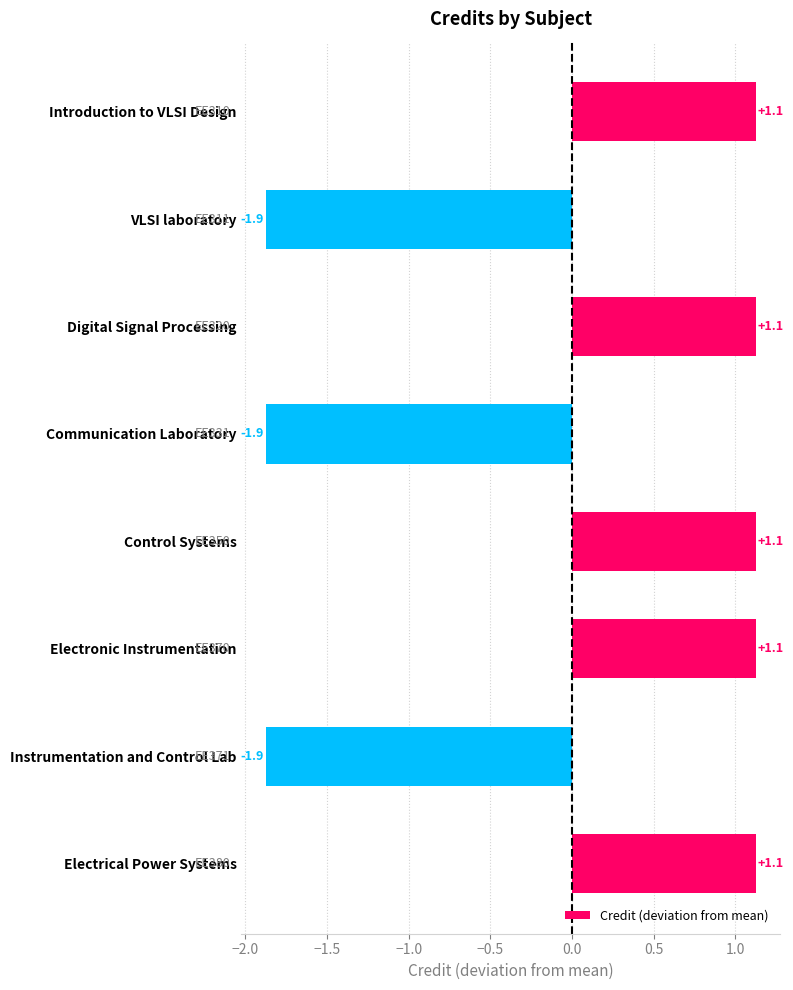

What is the minimum value shown in the chart?

-1.9